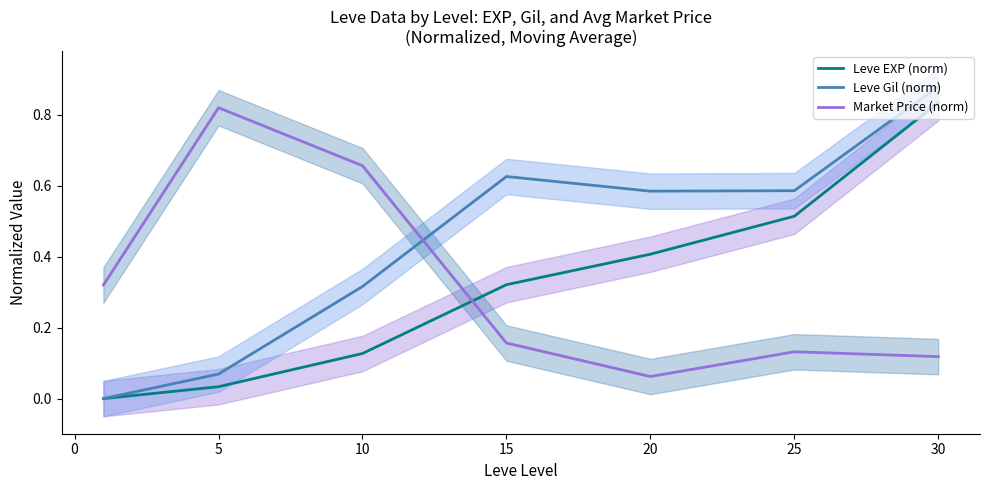

How many times do Leve Gil (norm) and Market Price (norm) cross each other?

1